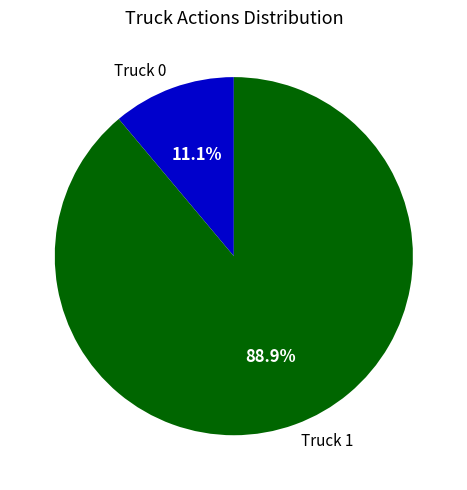

What portion of the pie excludes Truck 1?

11.1%